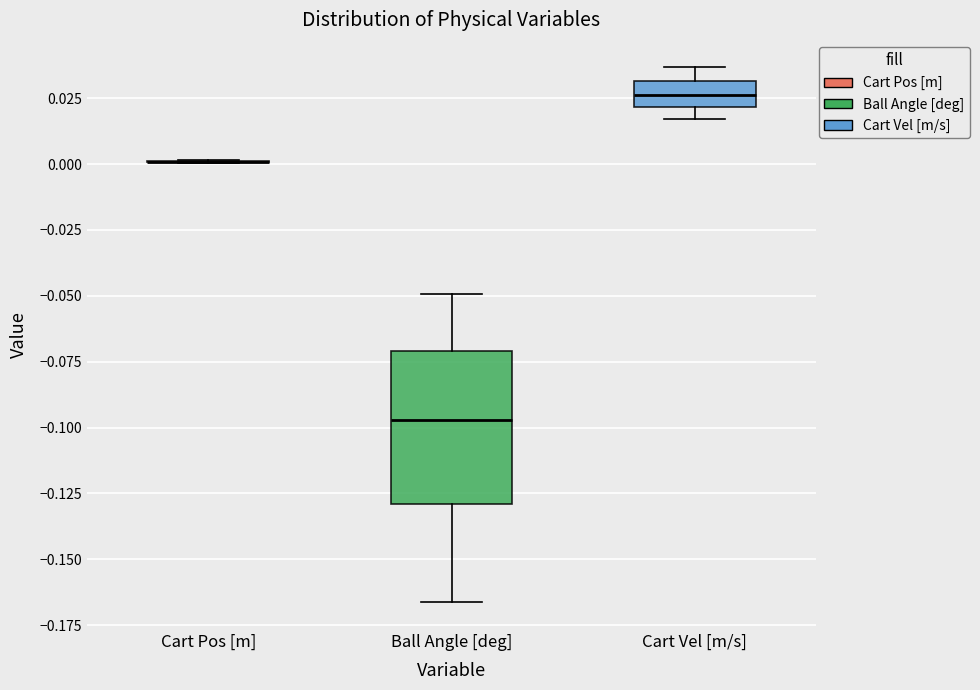

Reading left to right, read every box against the y-axis: the position of its median line, the range the box covers, and the ends of its whiskers. The values are not printed on the chart, so give them approximately, as read against the axis.

Cart Pos [m]: box collapsed to a line at 0.000, whiskers 0.000 to 0.000
Ball Angle [deg]: median -0.095, box -0.130 to -0.070, whiskers -0.165 to -0.050
Cart Vel [m/s]: median 0.025, box 0.020 to 0.030, whiskers 0.015 to 0.035